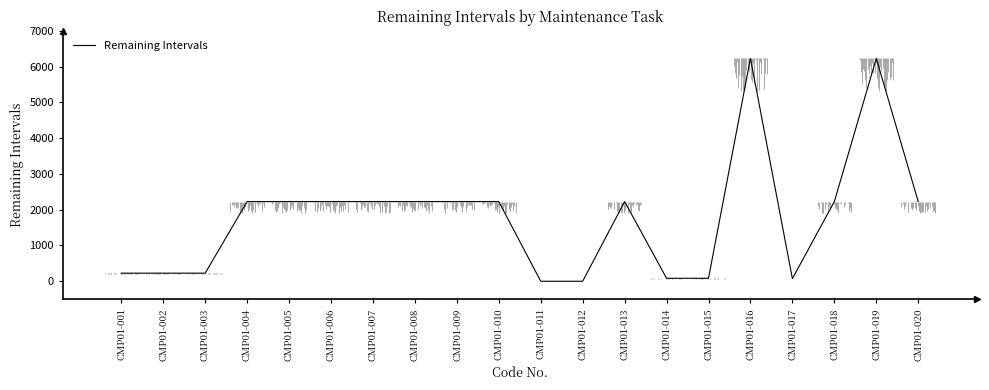

At which label is the value closest to 3112?

CMP01-004